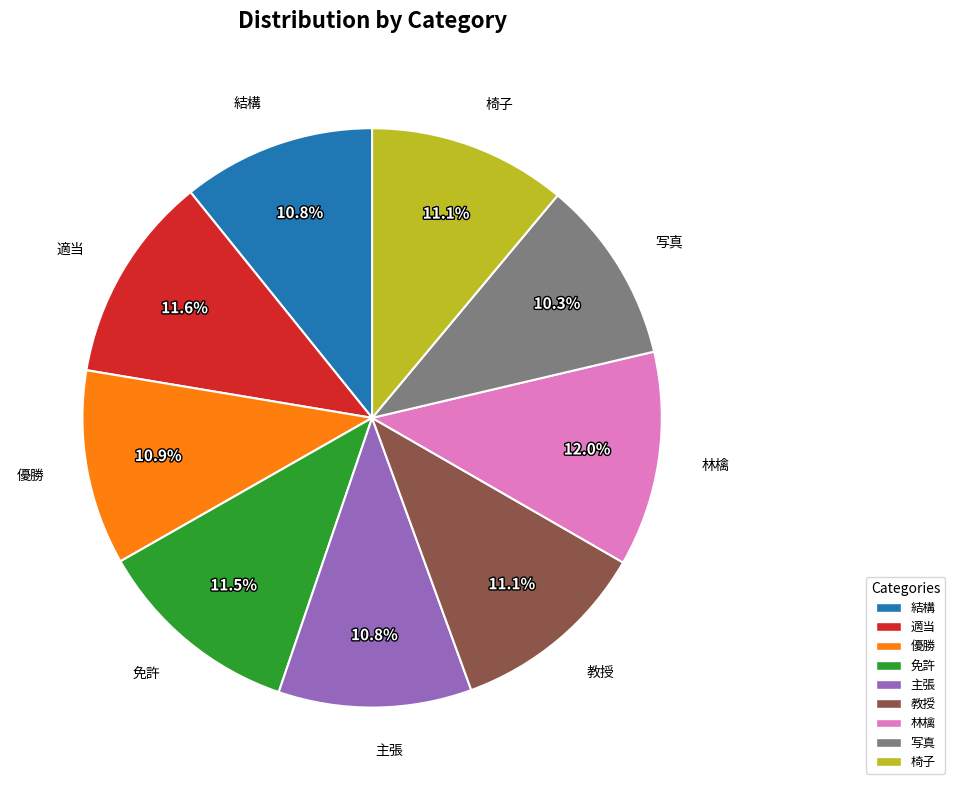

Count the number of slices in the pie.

9